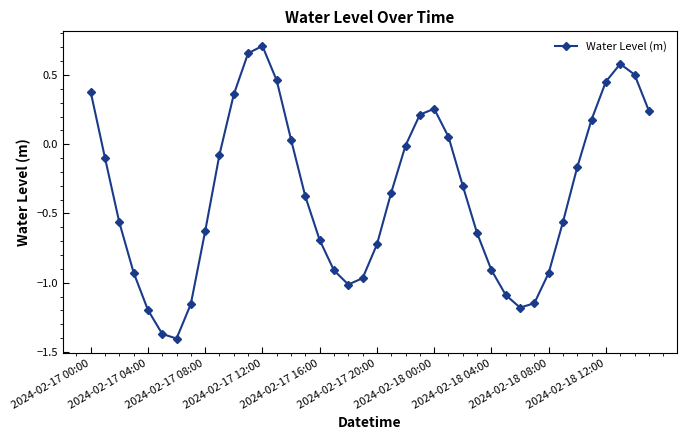

What is the difference between the maximum and minimum values?

2.1